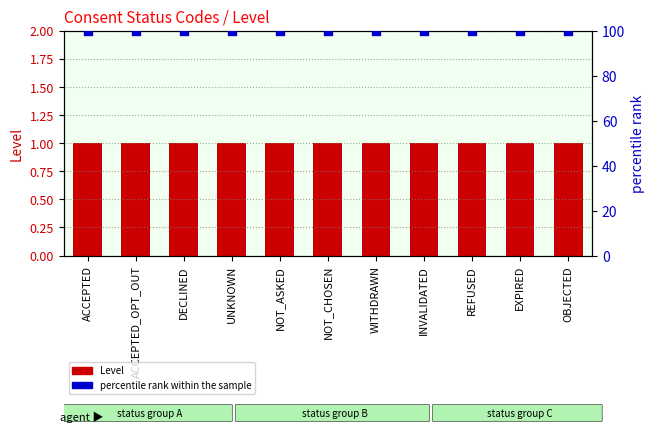

Which series has the largest total across all categories?

percentile rank within the sample